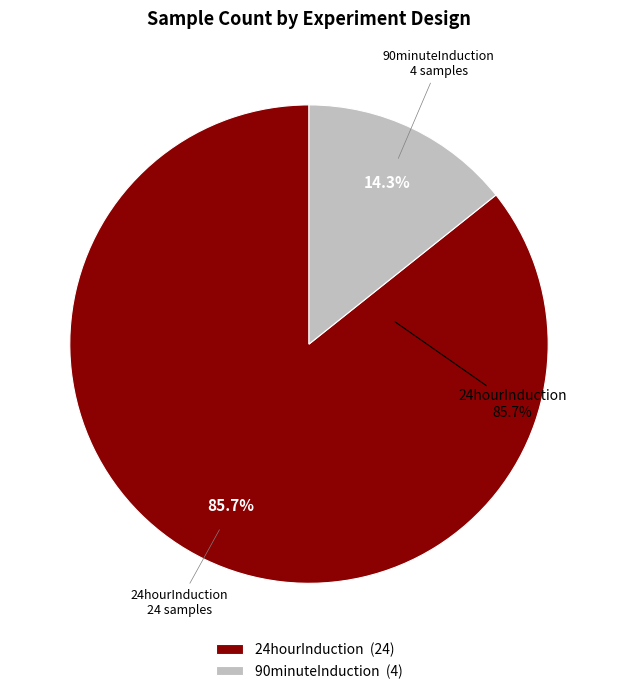

Is 90minuteInduction the majority of the pie?

No